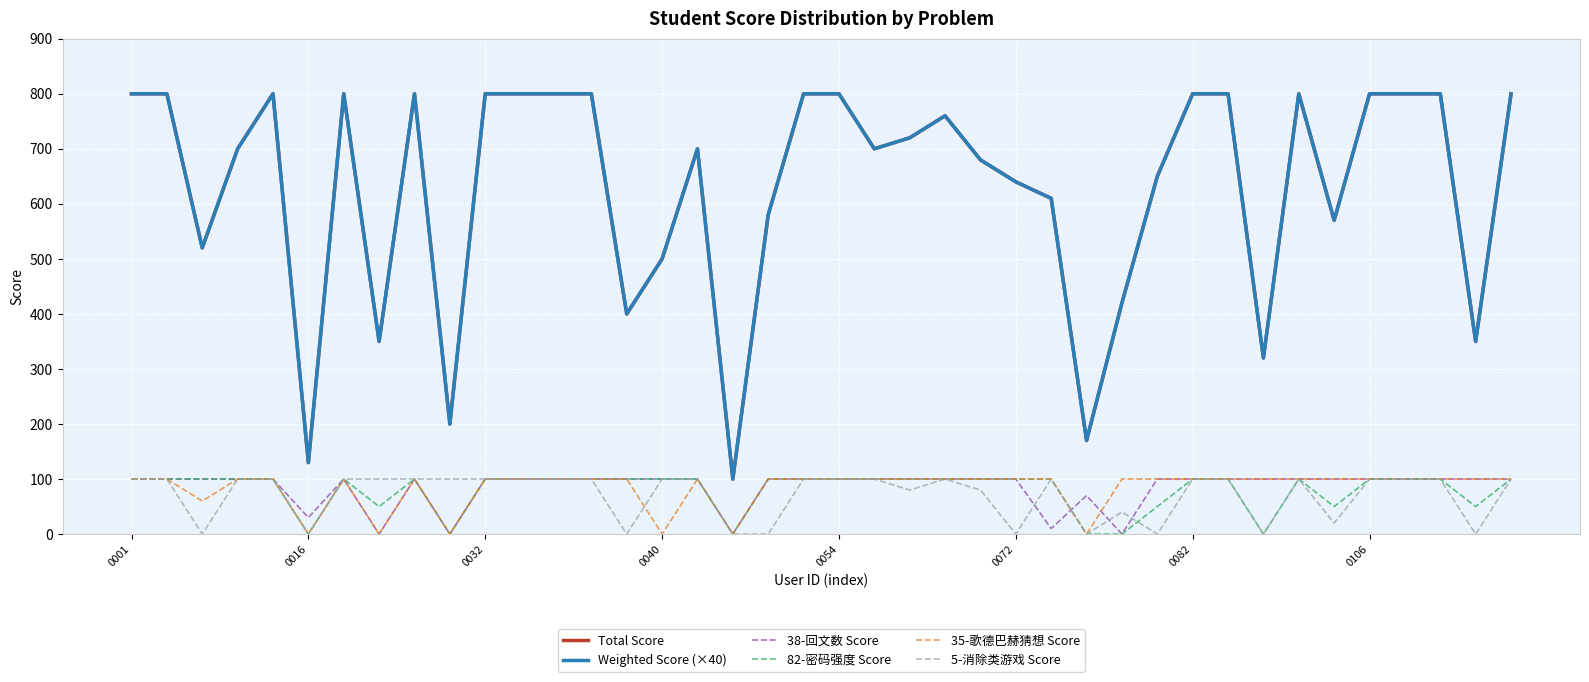

Is this an area chart (filled region under the line)?

No